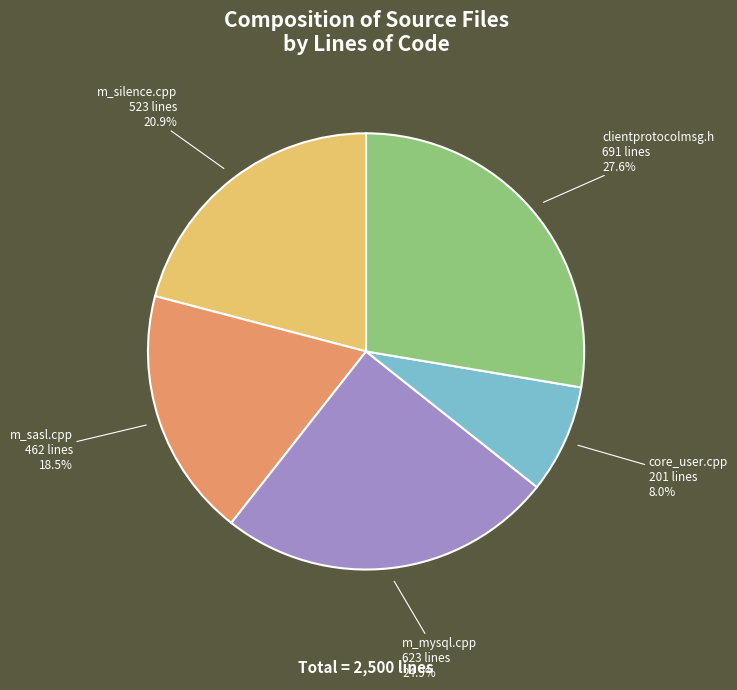

How many segments does this pie chart have?

5